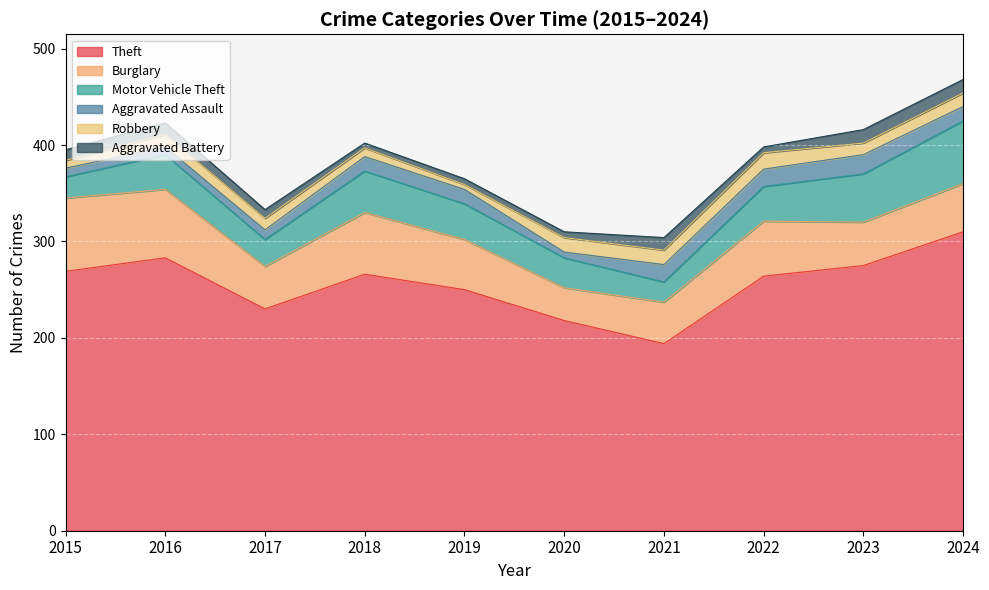

How many values in the Motor Vehicle Theft series are below 36?

4